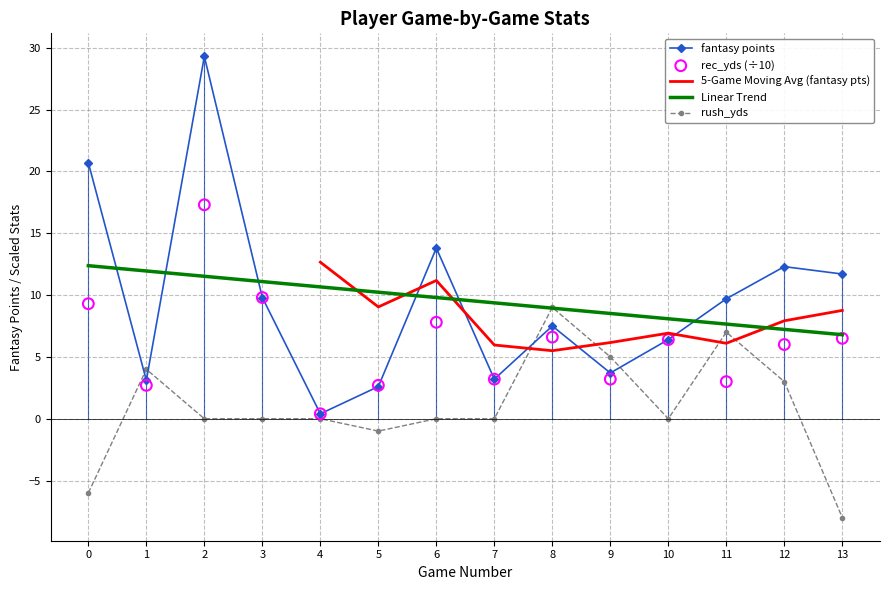

At how many categories does at least one series exceed 6?

9